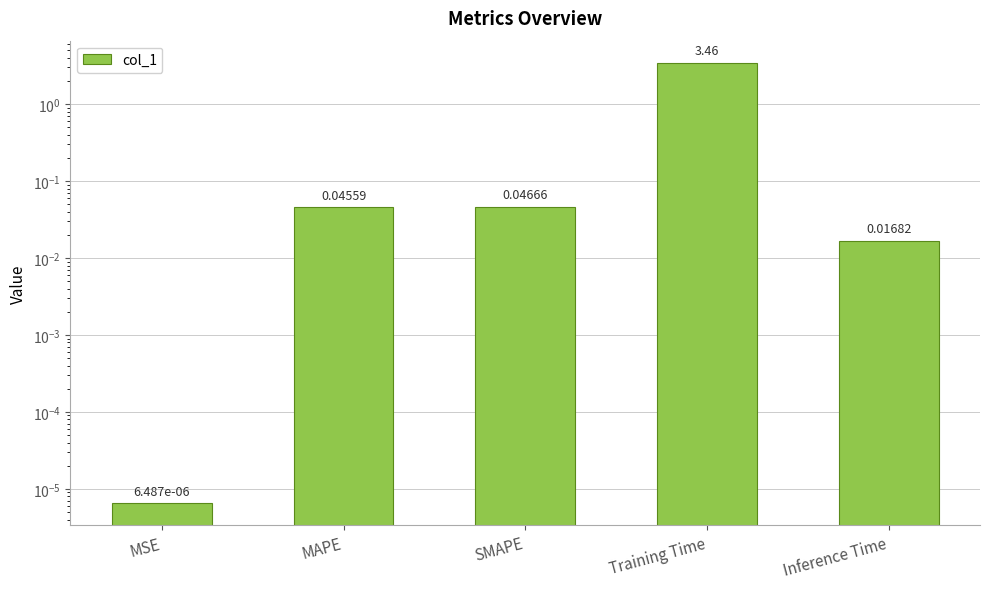

Reading right to left, extract all data points from this chart.

Inference Time=0.0	Training Time=3.5	SMAPE=0.0	MAPE=0.0	MSE=0.0